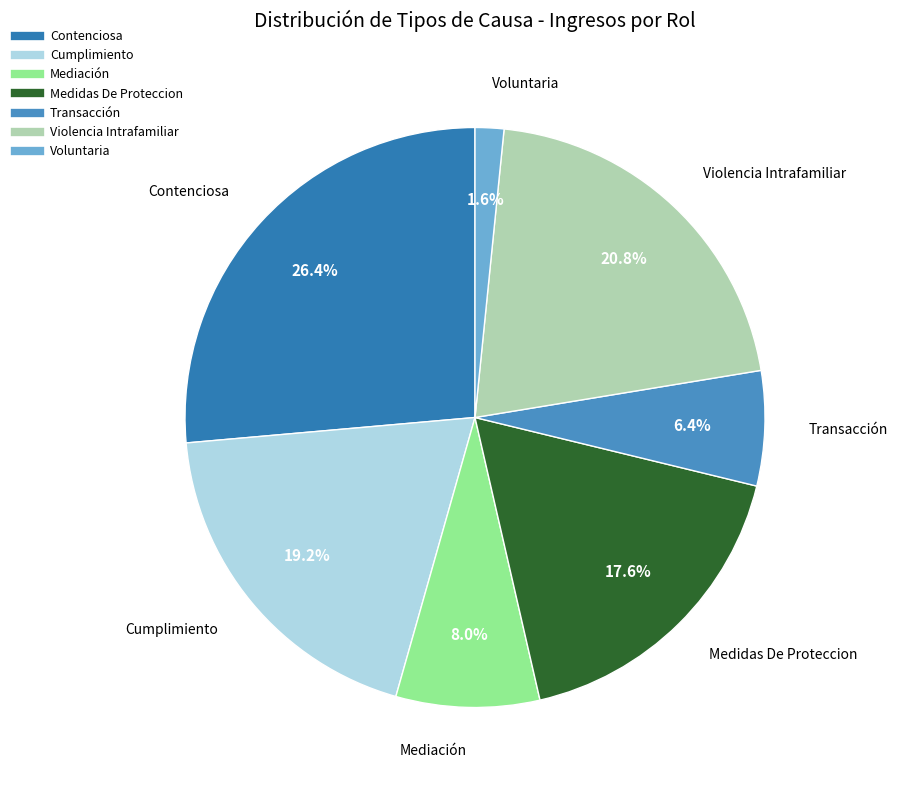

Is it true that Mediación is 8% of the pie?

True